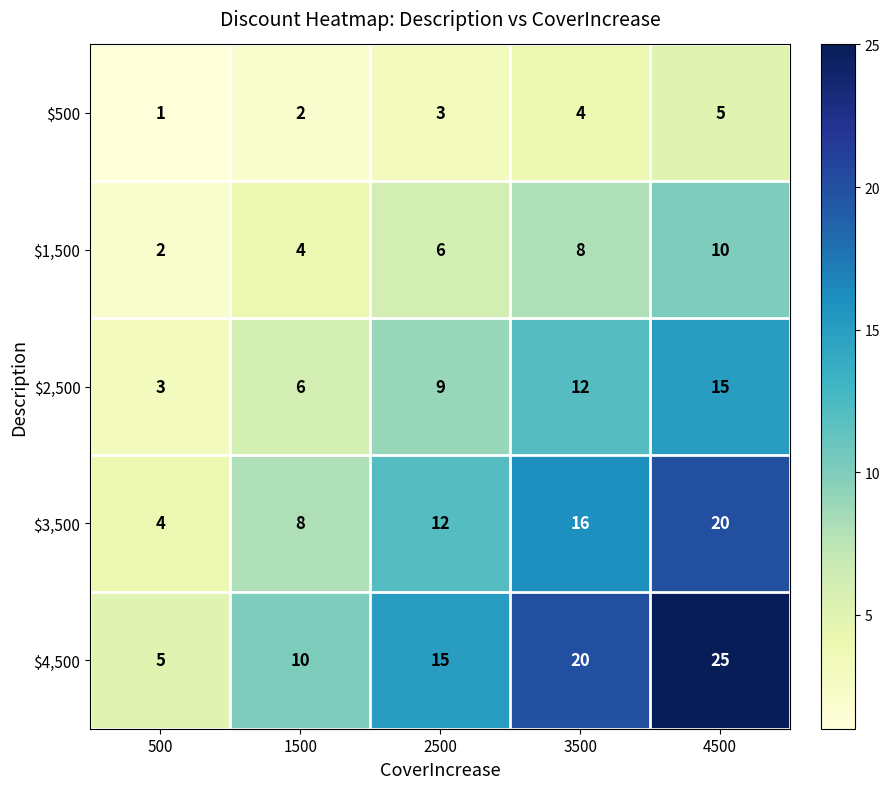

What is the total value across all series at 1500?

30